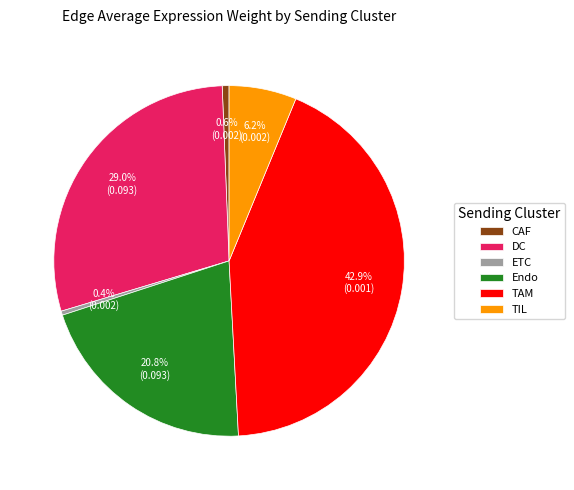

Which has a higher value, TIL or ETC?

TIL